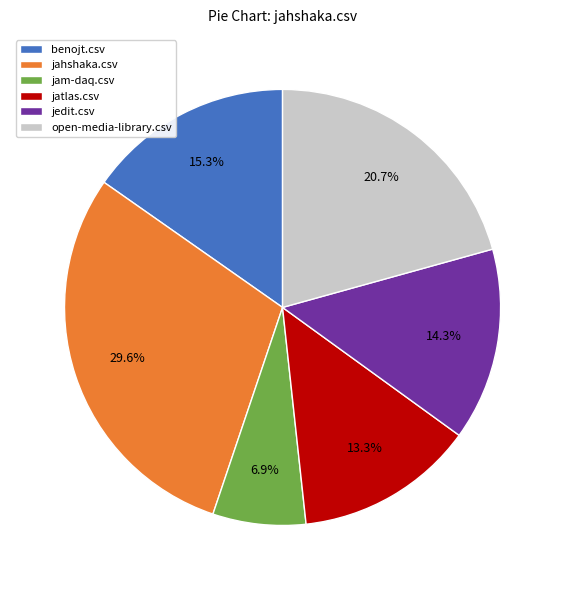

To the nearest percent, what portion does jahshaka.csv represent?

30%